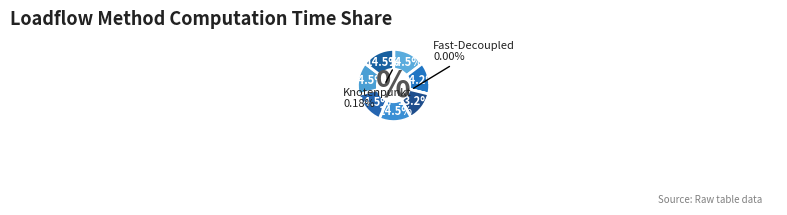

What is the smallest slice in the pie chart?

Fast-Decoupled-Loadflow